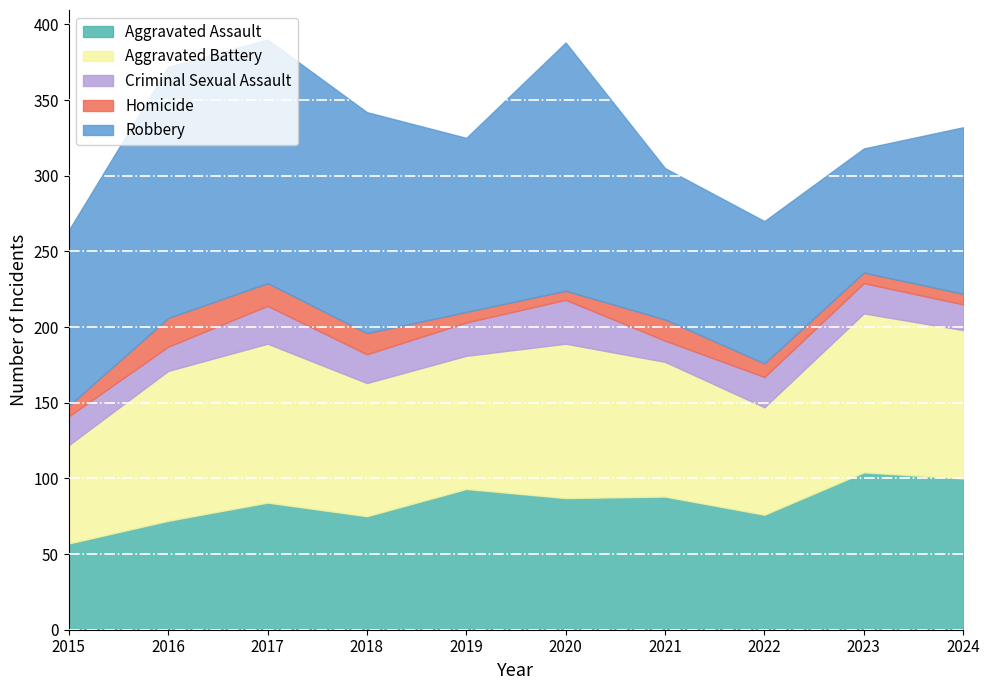

Where is the first local minimum for Criminal Sexual Assault?

2016